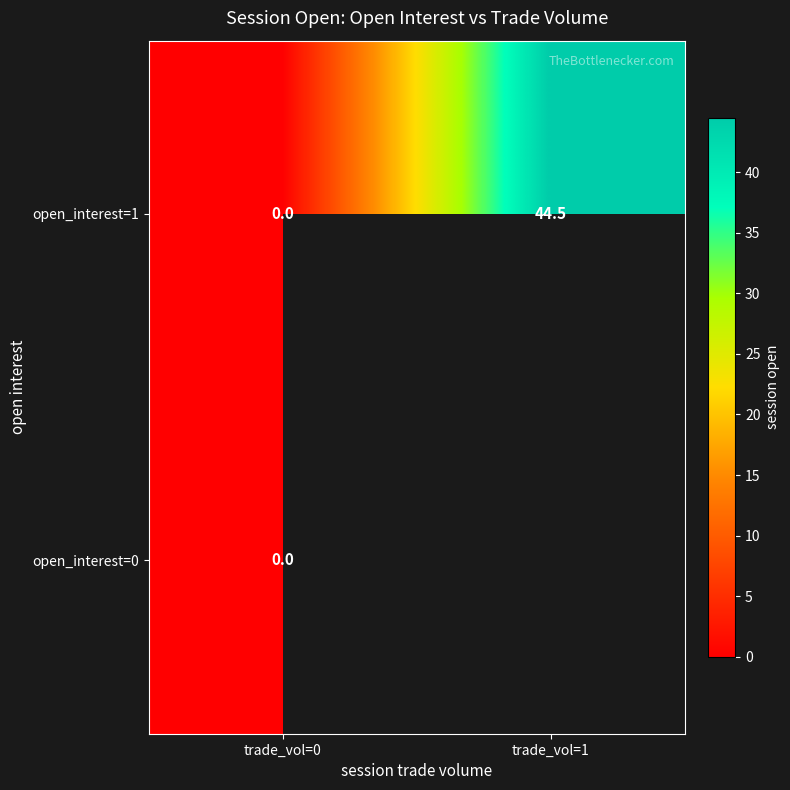

Is it true that open_interest=1 equals 71.4 at trade_vol=1?

False